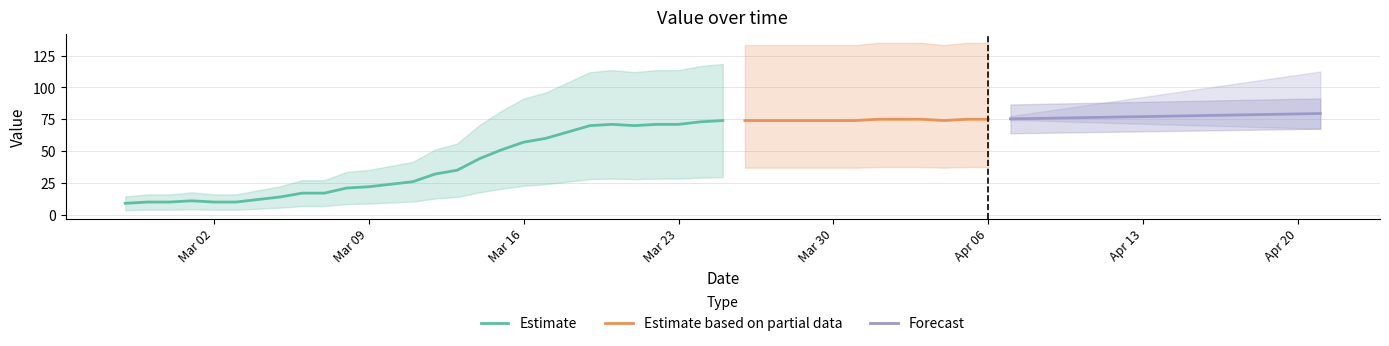

At which label does the data first exceed 65?

2020-03-19